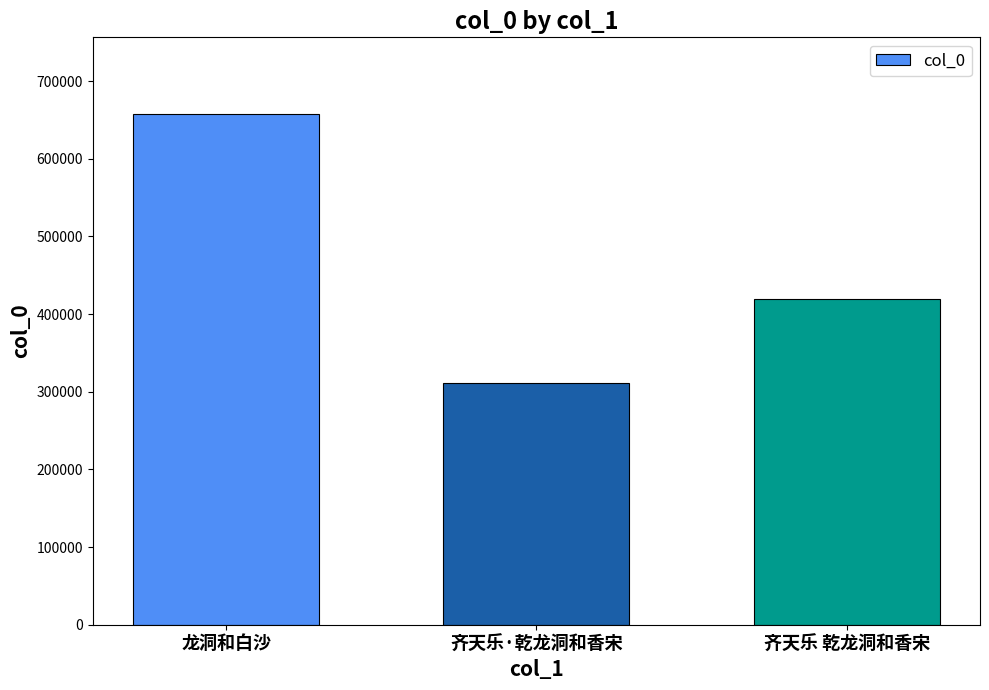

Reading left to right, list all the values displayed in this chart.

657771	310888	419937